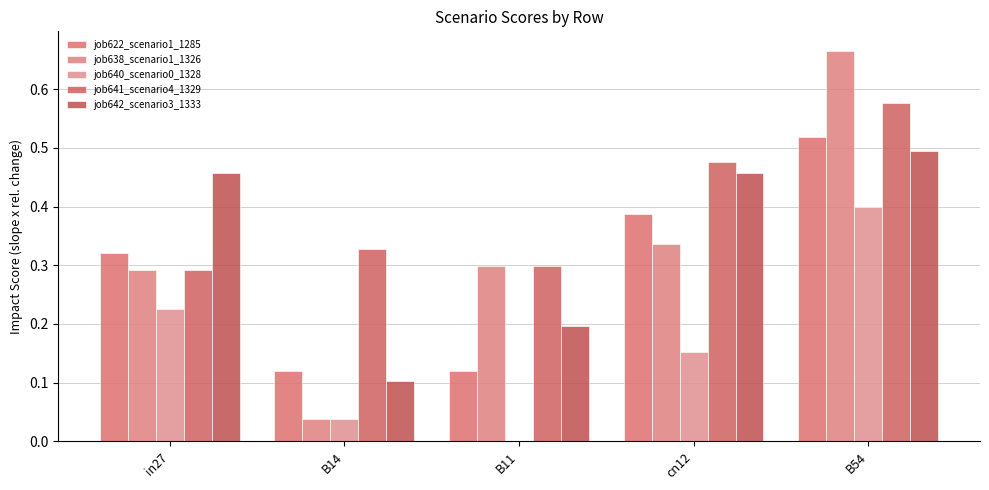

Reading right to left, extract all data points from this chart.

job622_scenario1_1285: B54=0.5	cn12=0.4	B11=0.1	B14=0.1	in27=0.3
job638_scenario1_1326: B54=0.7	cn12=0.3	B11=0.3	B14=0.0	in27=0.3
job640_scenario0_1328: B54=0.4	cn12=0.2	B11=0.0	B14=0.0	in27=0.2
job641_scenario4_1329: B54=0.6	cn12=0.5	B11=0.3	B14=0.3	in27=0.3
job642_scenario3_1333: B54=0.5	cn12=0.5	B11=0.2	B14=0.1	in27=0.5